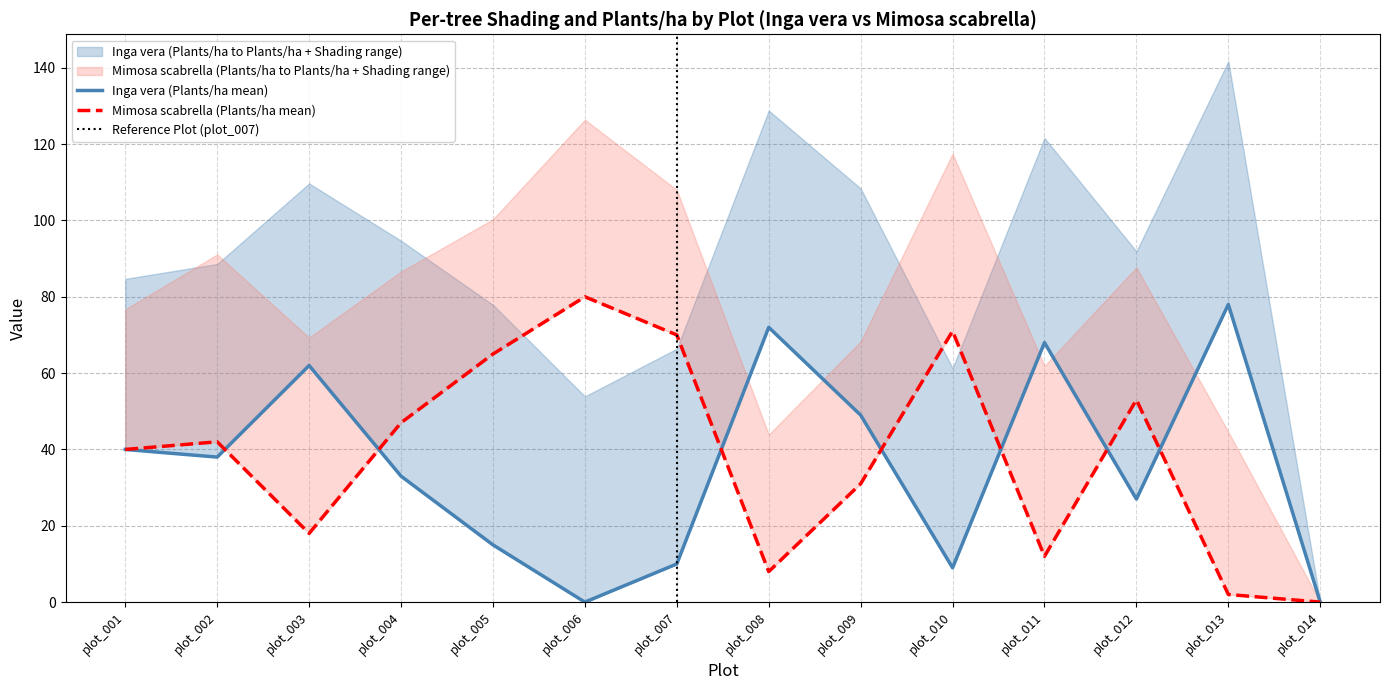

What is the spread (max minus min) of values at plot_002?

4